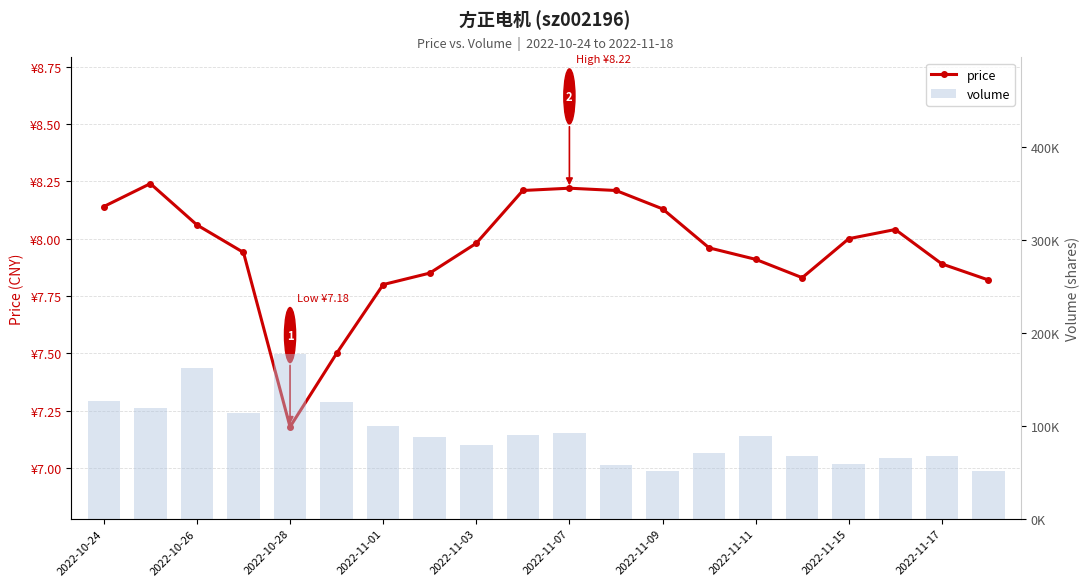

How many distinct data groups are displayed?

2